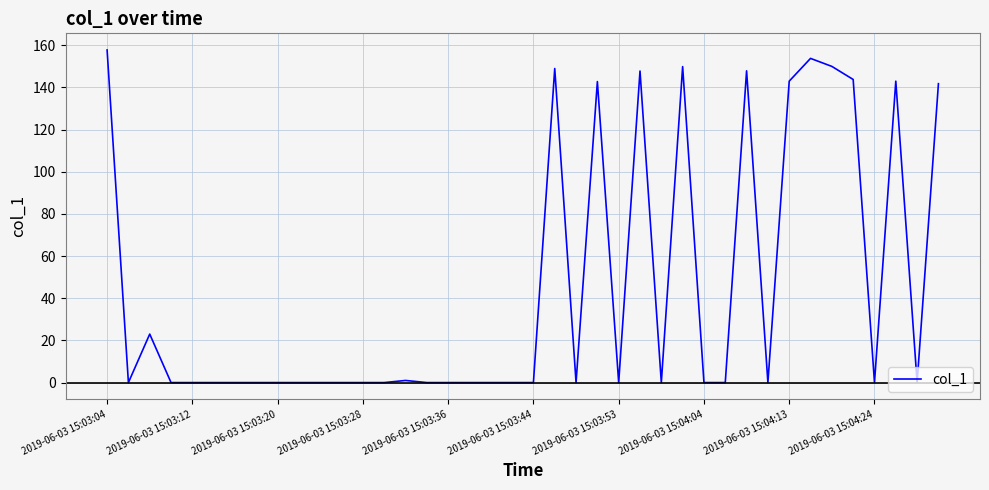

What is the greatest value displayed?

157.8